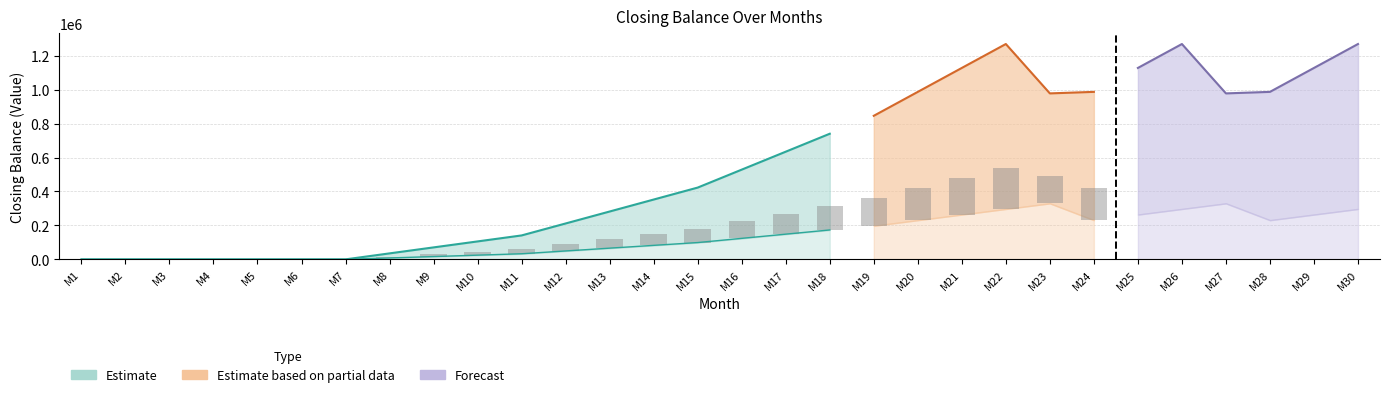

At how many categories does at least one series exceed 673214?

13